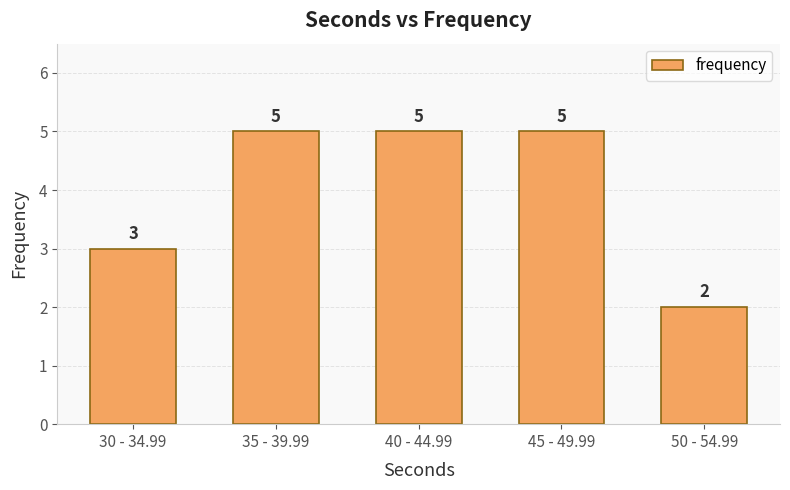

Reading left to right, list all the values displayed in this chart.

3	5	5	5	2